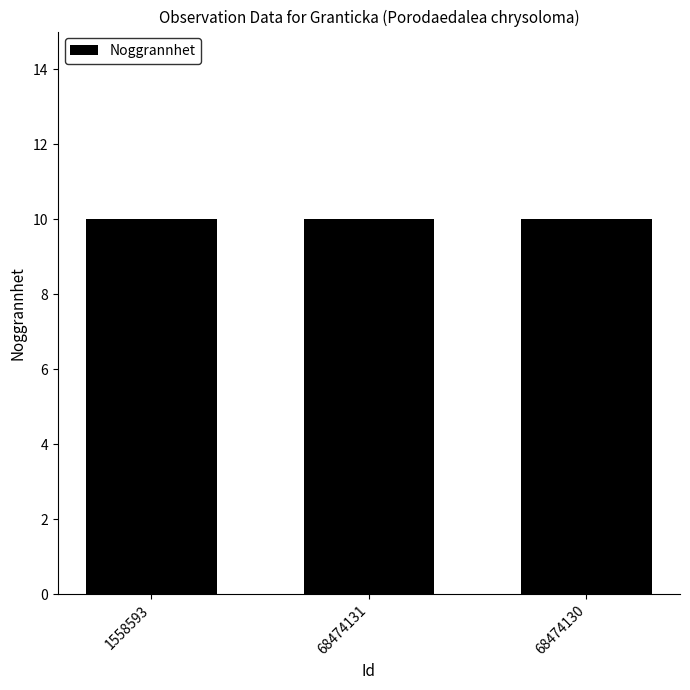

Which category has the highest value across all series?

68474131